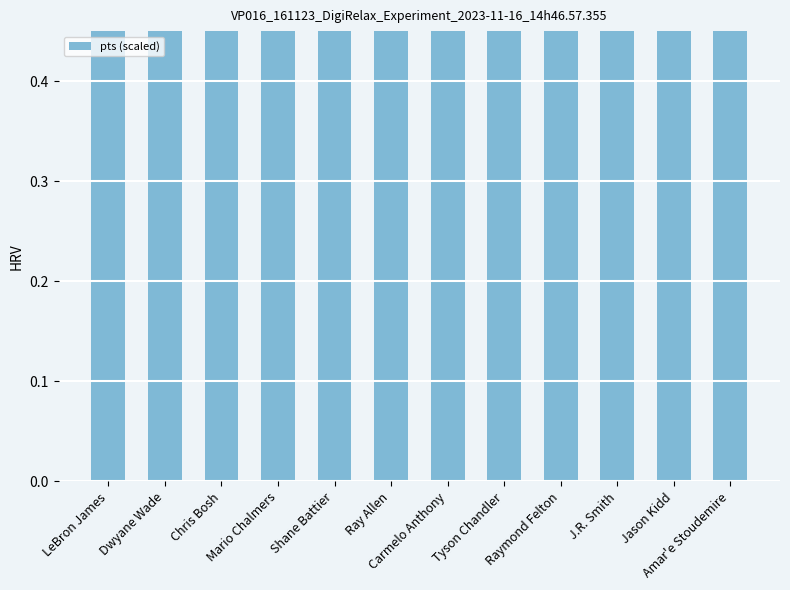

Where does the data first go above 1?

LeBron James